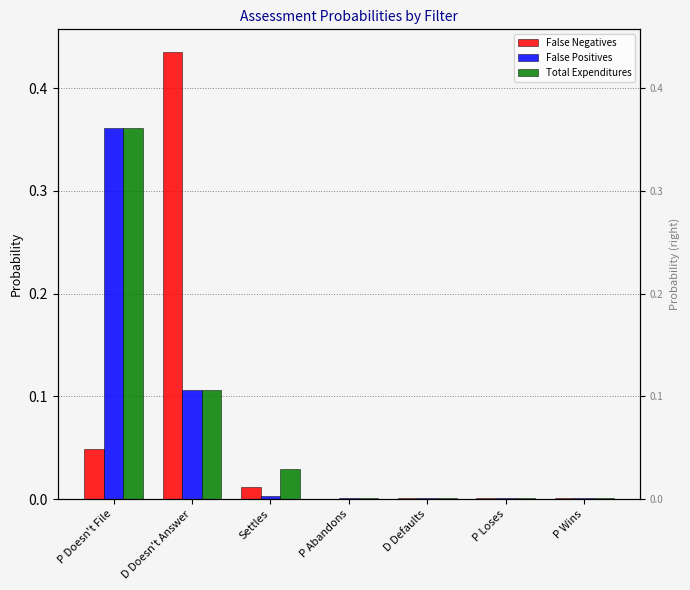

At how many categories does at least one series exceed 0?

7